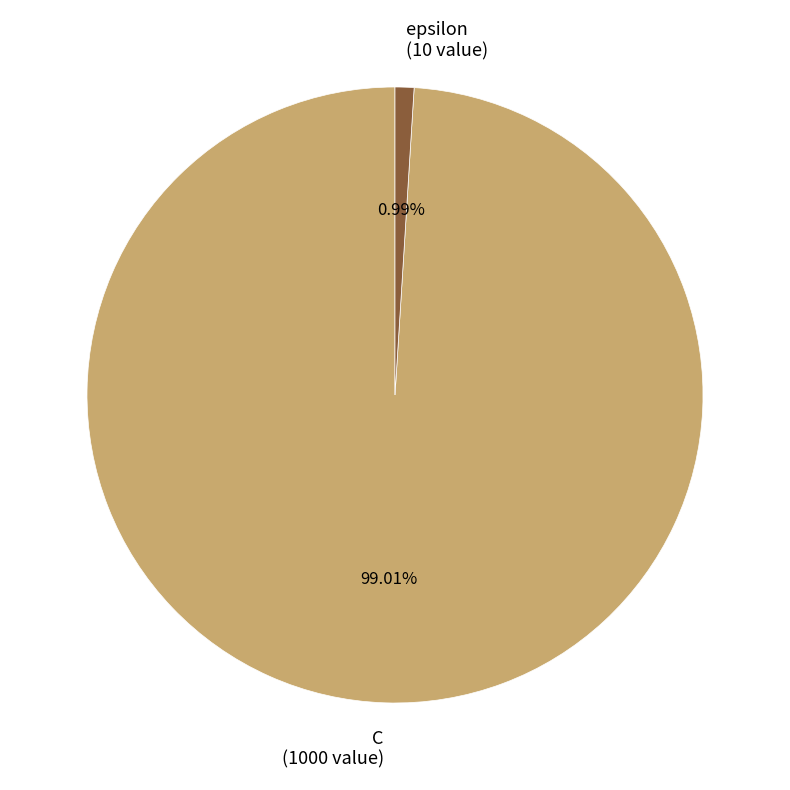

Count the number of slices in the pie.

2